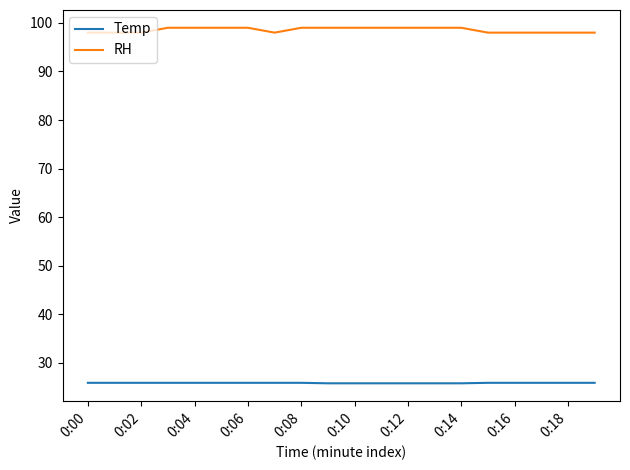

What are all the series names shown in the legend?

Temp, RH